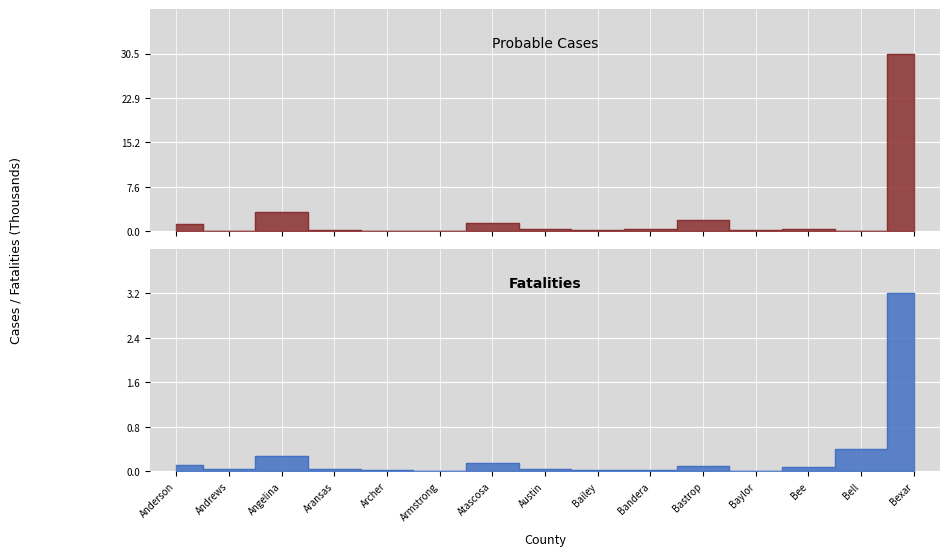

Which series has the widest spread of values?

Probable Cases